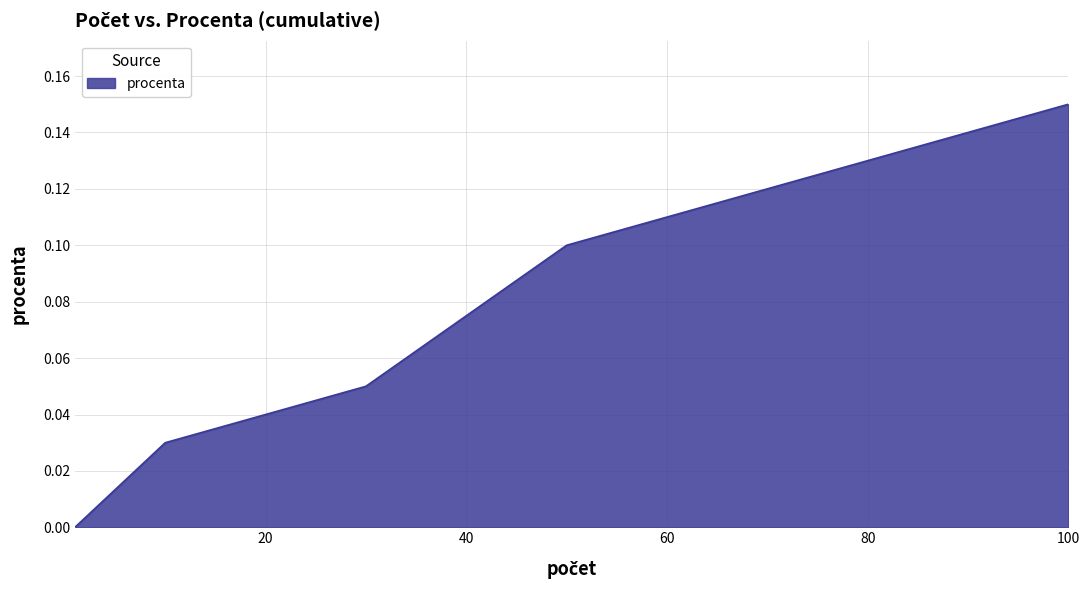

True or false: the data has more than 2 interior local peaks.

False